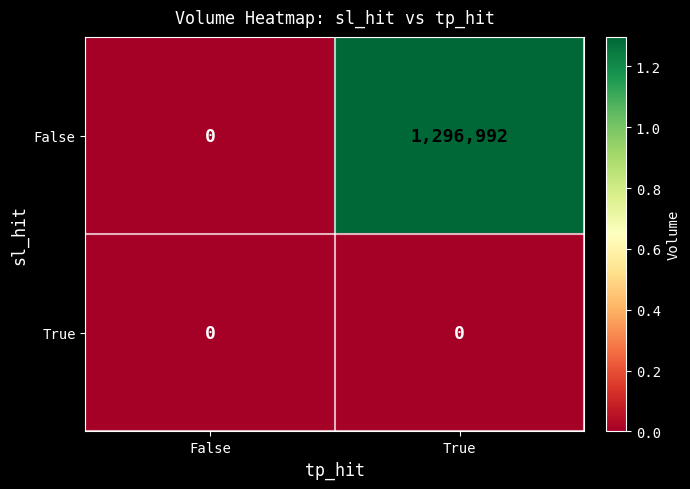

What is the difference between the maximum and minimum values in the False series?

1296992